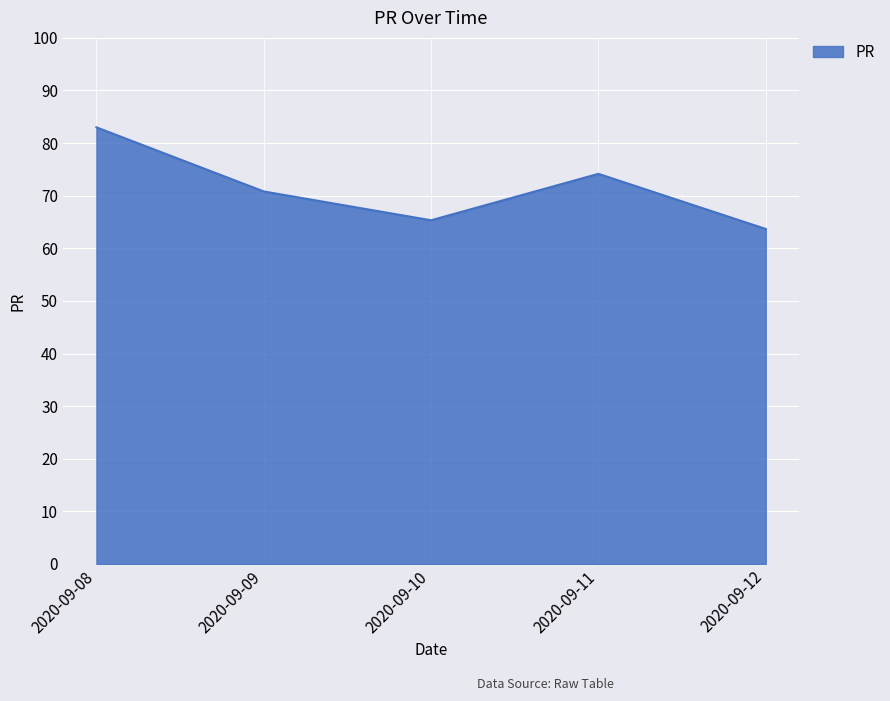

Reading left to right, extract all data points from this chart.

83.0	70.8	65.3	74.2	63.7